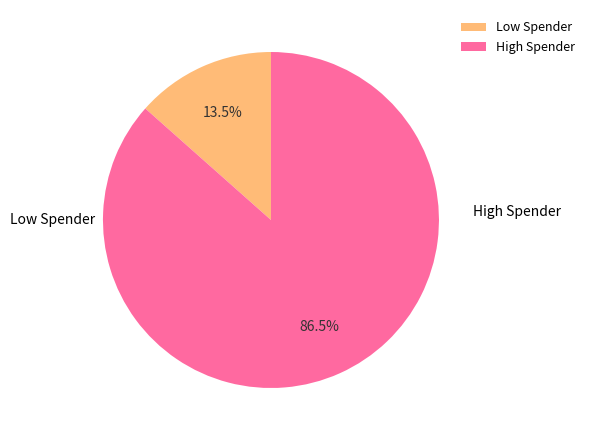

Is the sum of Low Spender and High Spender greater than half?

Yes